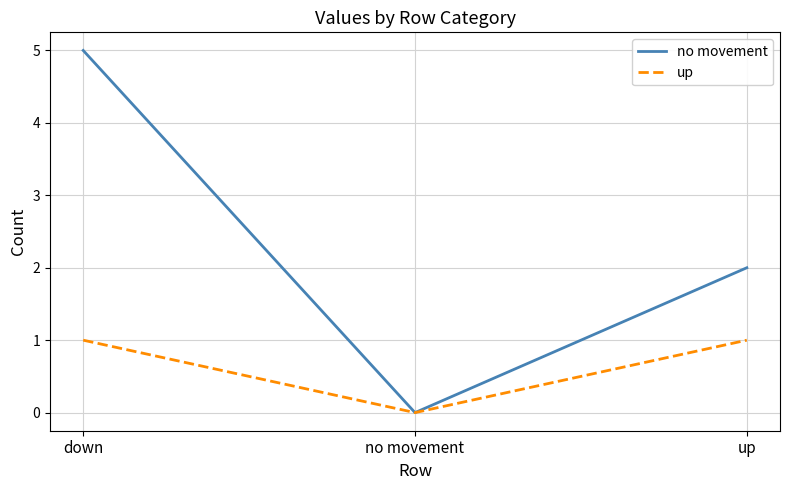

What is the highest value of the up series?

1